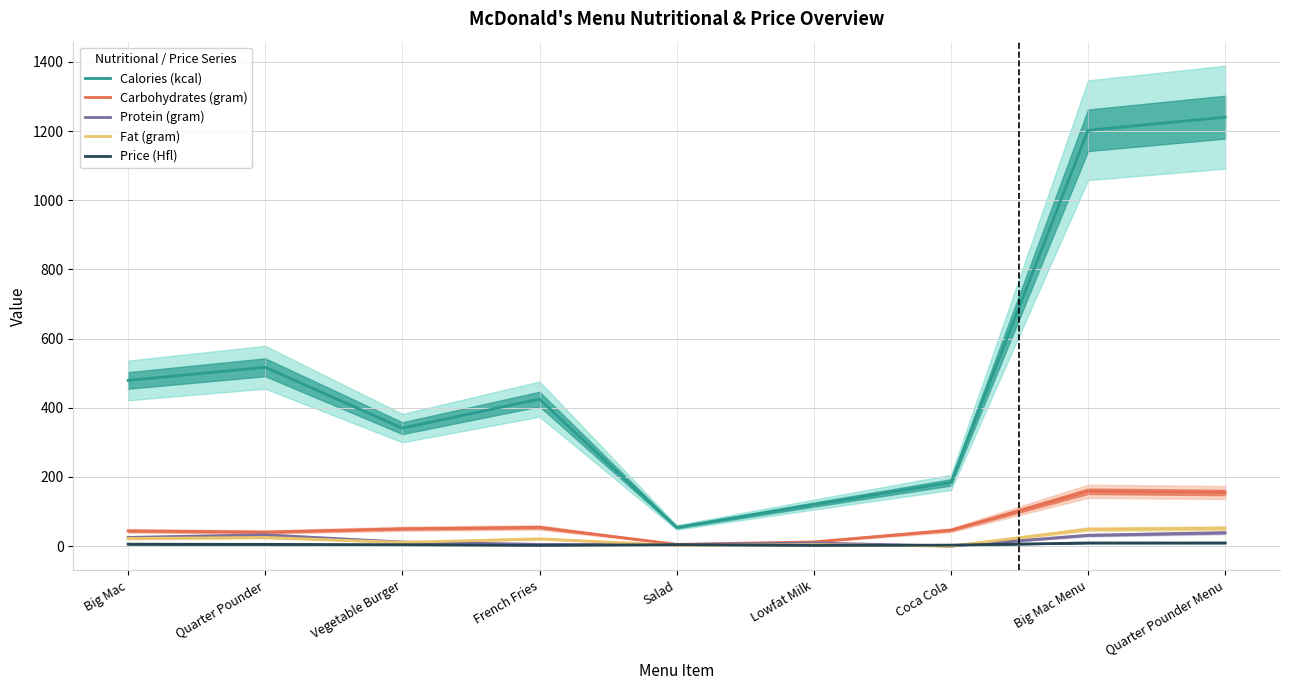

True or false: Carbohydrates (gram) and Calories (kcal) intersect in this chart.

False